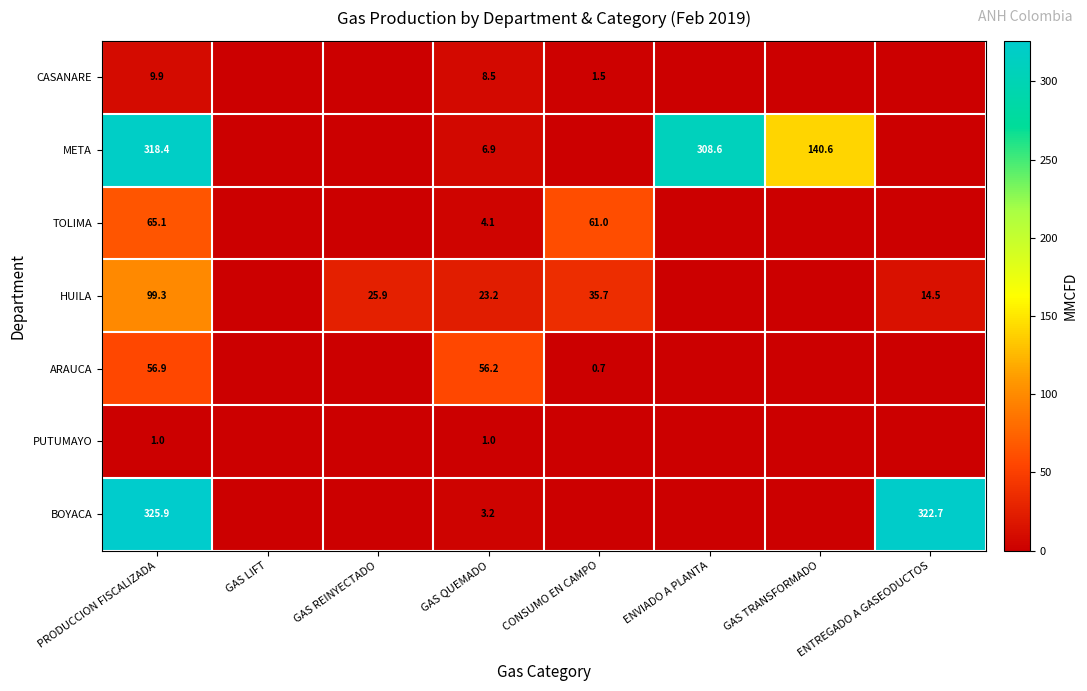

Rank the series at PRODUCCION FISCALIZADA from lowest to highest value.

PUTUMAYO, CASANARE, ARAUCA, TOLIMA, HUILA, META, BOYACA